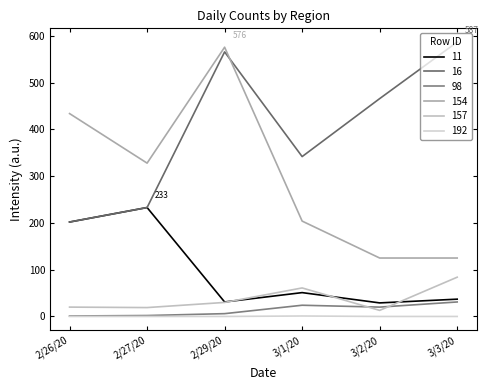

How many lines are shown in the chart?

6